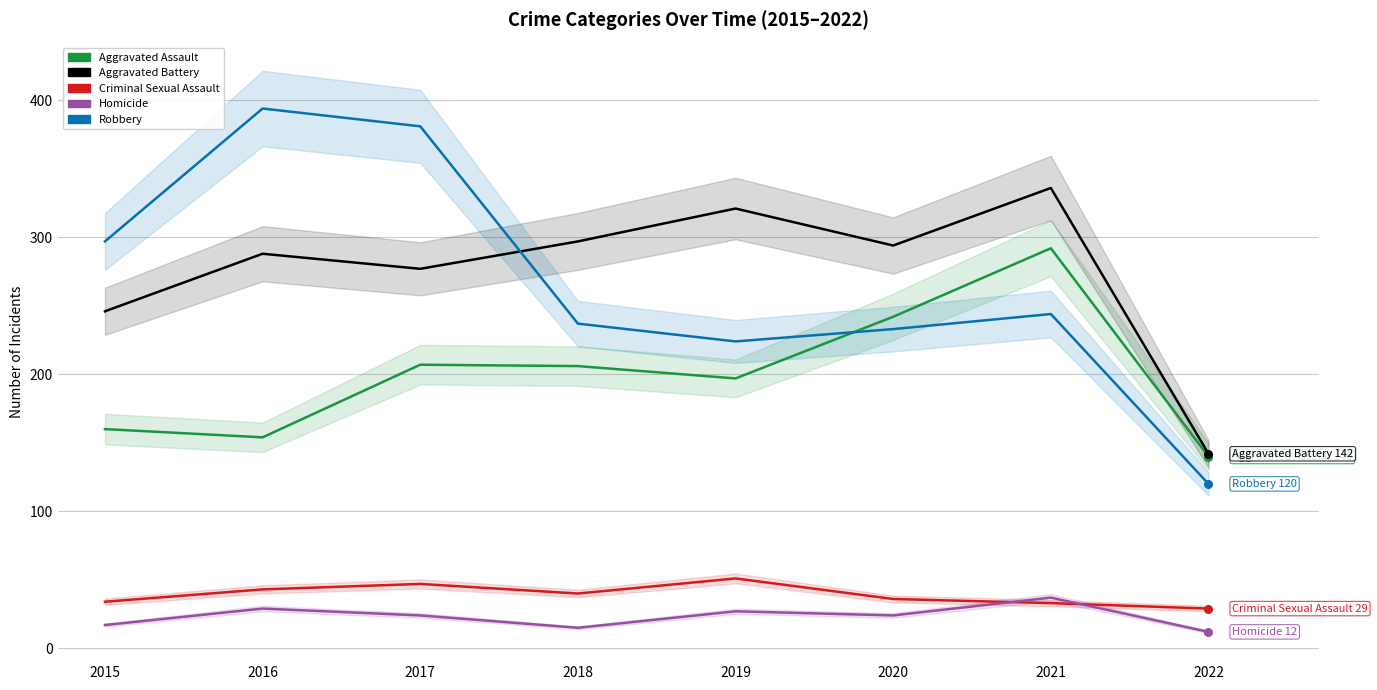

Is the value of Criminal Sexual Assault at 2018 greater than the value of Homicide at 2022?

Yes